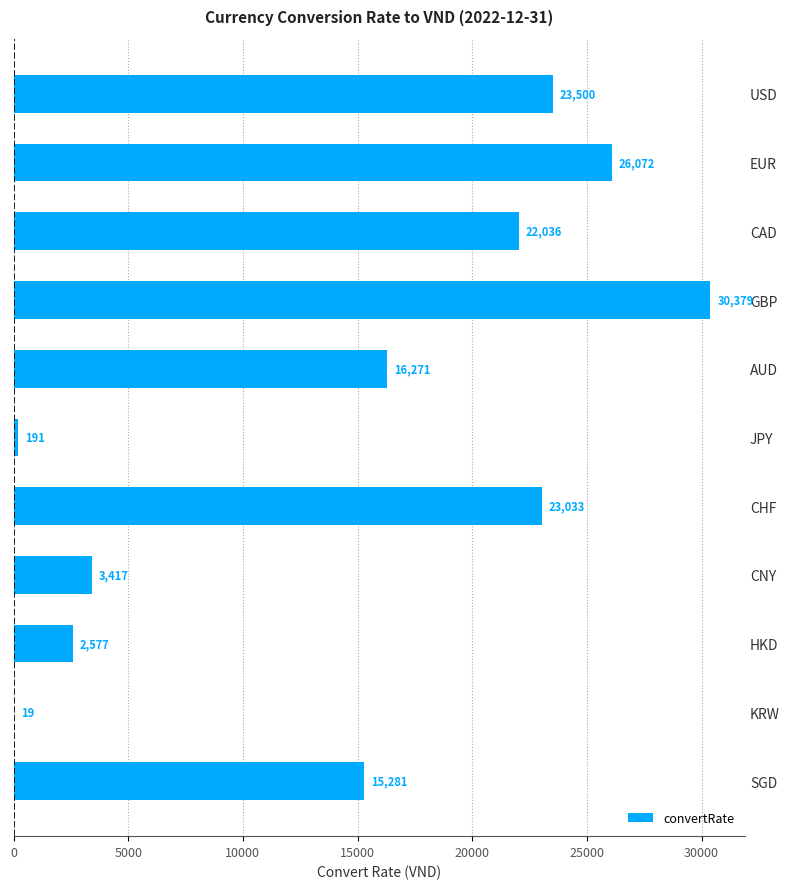

What is the sum of the values at JPY and AUD?

16462.0